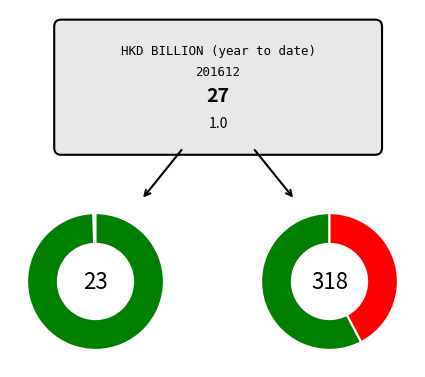

The Re-exports slice represents 44% of the pie. True or false?

False